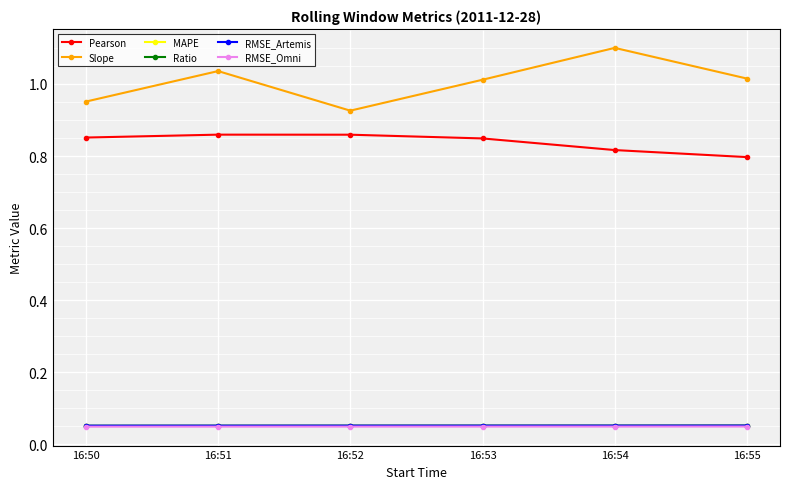

Does the chart have visible grid lines?

Yes